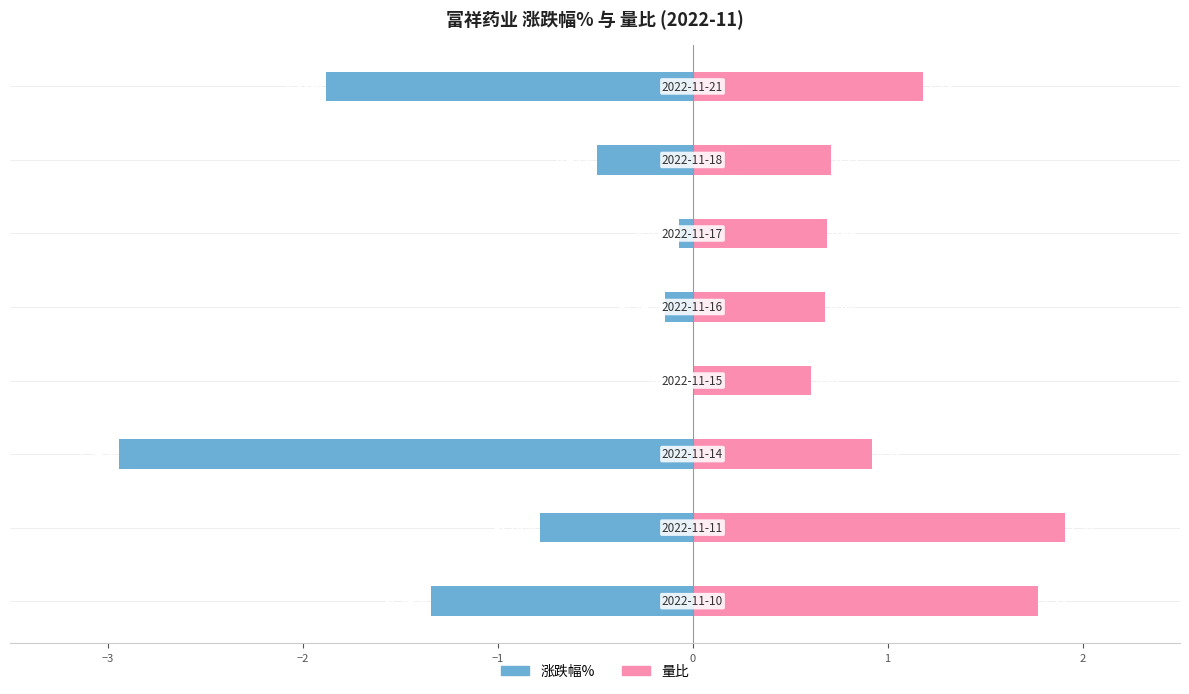

At how many categories does at least one series exceed 0?

8